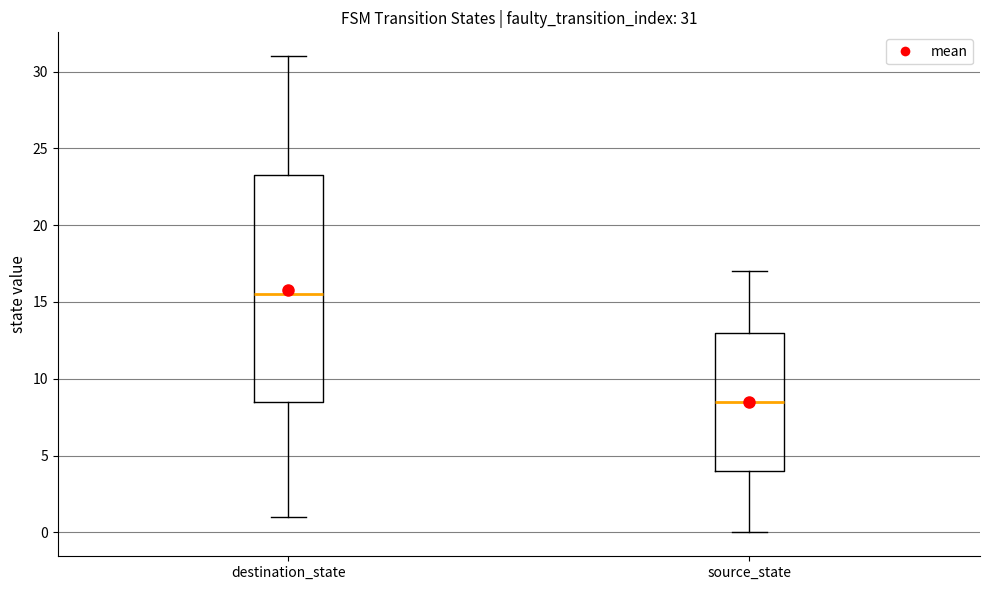

Which box has the lowest median line?

source_state